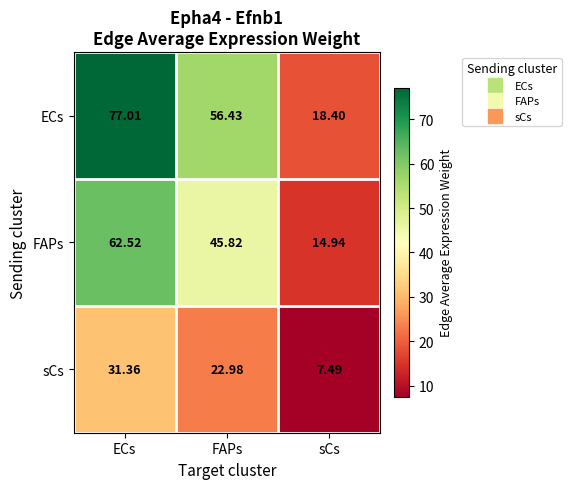

Which series has the widest spread of values?

ECs